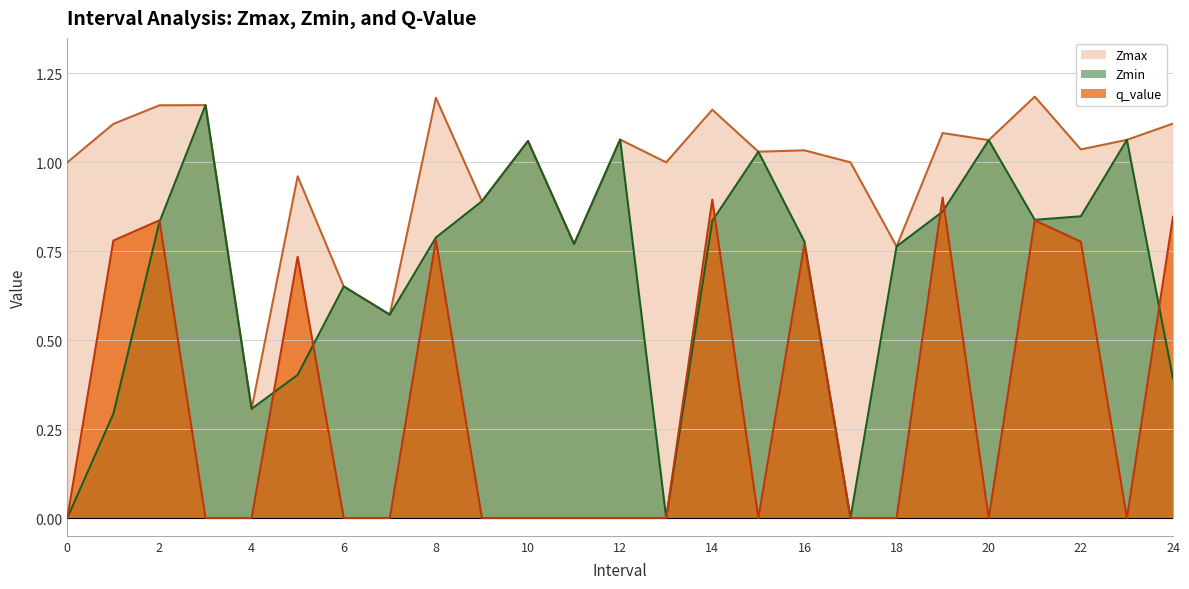

What is the highest value of the q_value series?

0.9